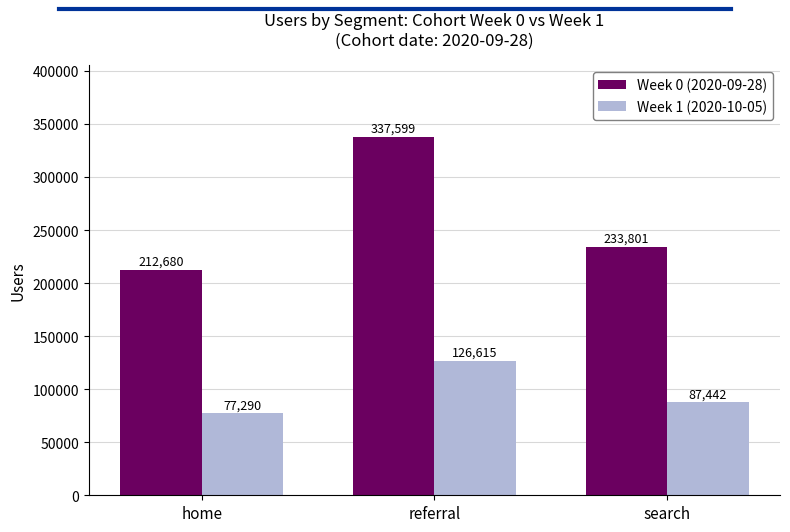

Reading left to right, transcribe all the data shown in this chart.

Week 0 (2020-09-28): home=212680	referral=337599	search=233801
Week 1 (2020-10-05): home=77290	referral=126615	search=87442